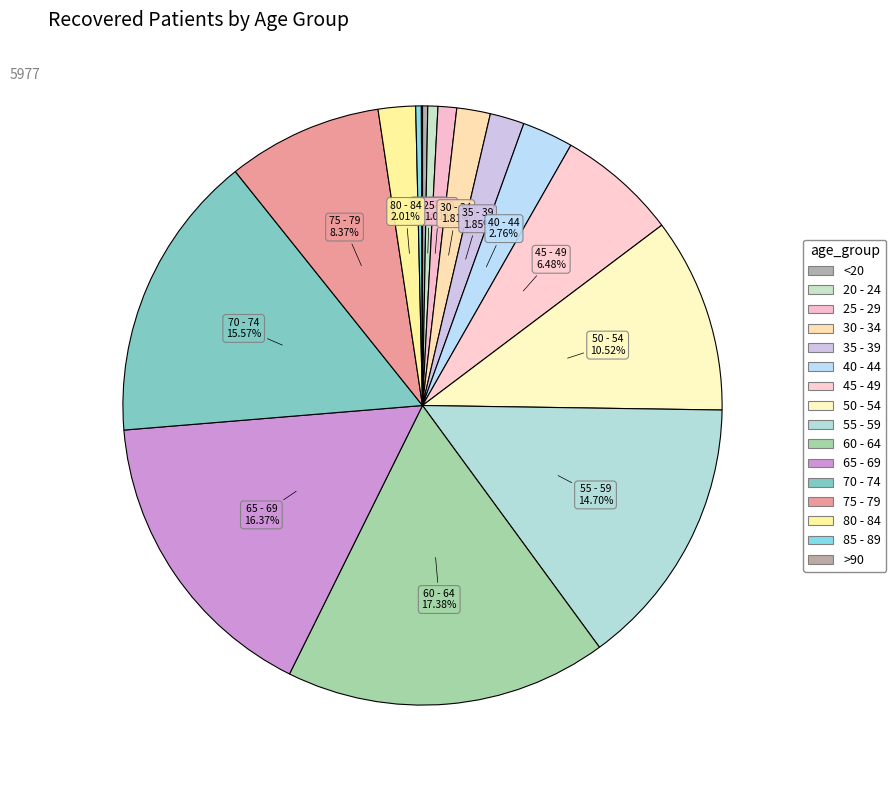

Approximately how many times larger is the value at 20 - 24 compared to 80 - 84?

0.3